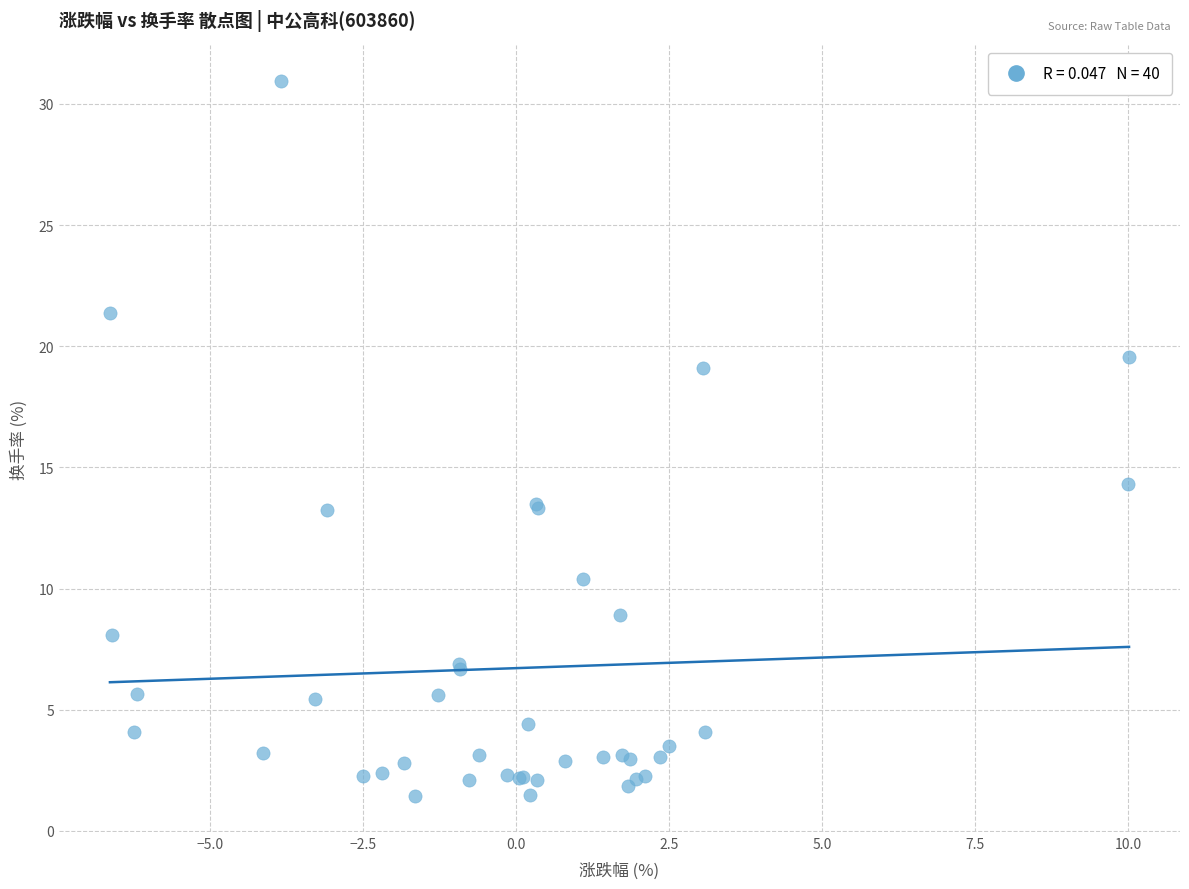

What Y value in the scatter plot is closest to 16?

14.3